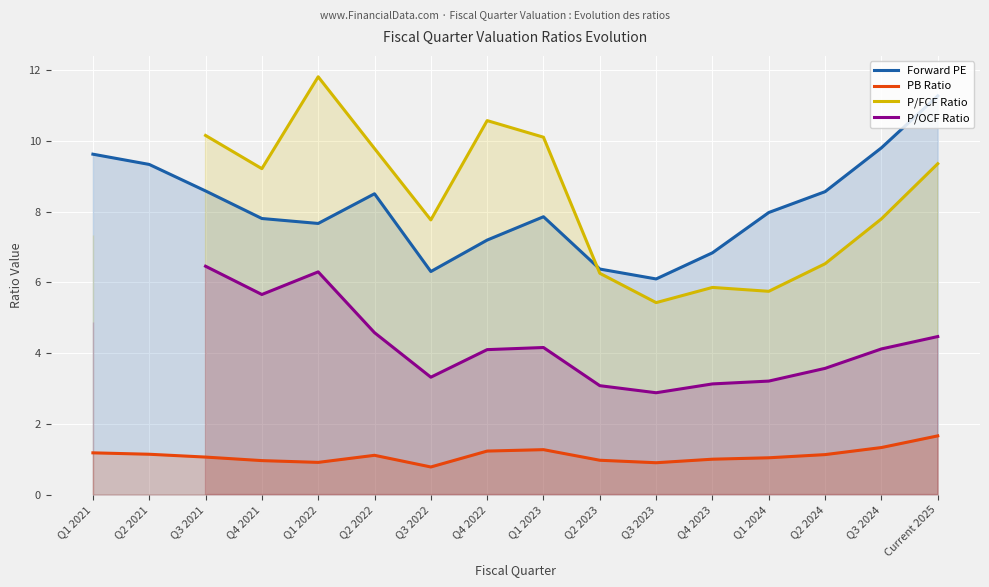

What is the difference between the Forward PE values at Q3 2021 and Q3 2023?

2.5